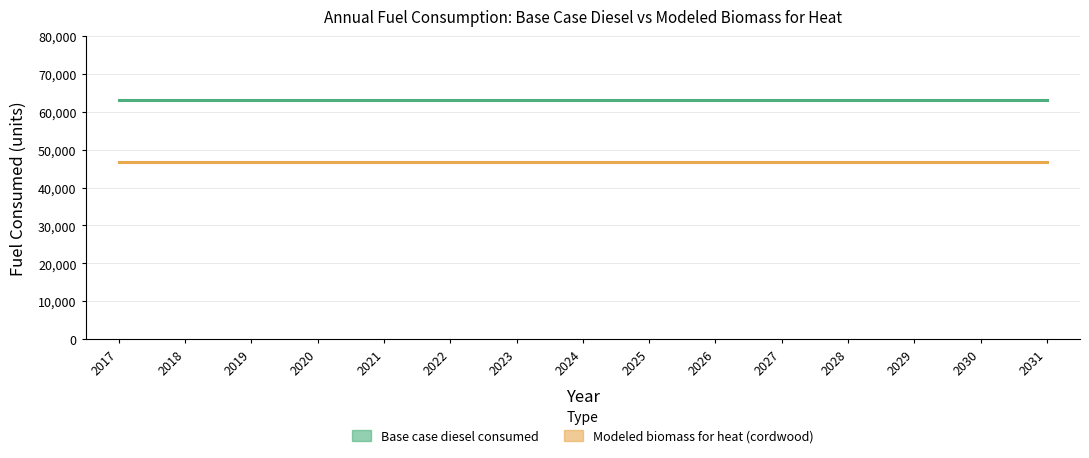

Between 2017 and 2020, which series saw the biggest shift?

Base case diesel consumed